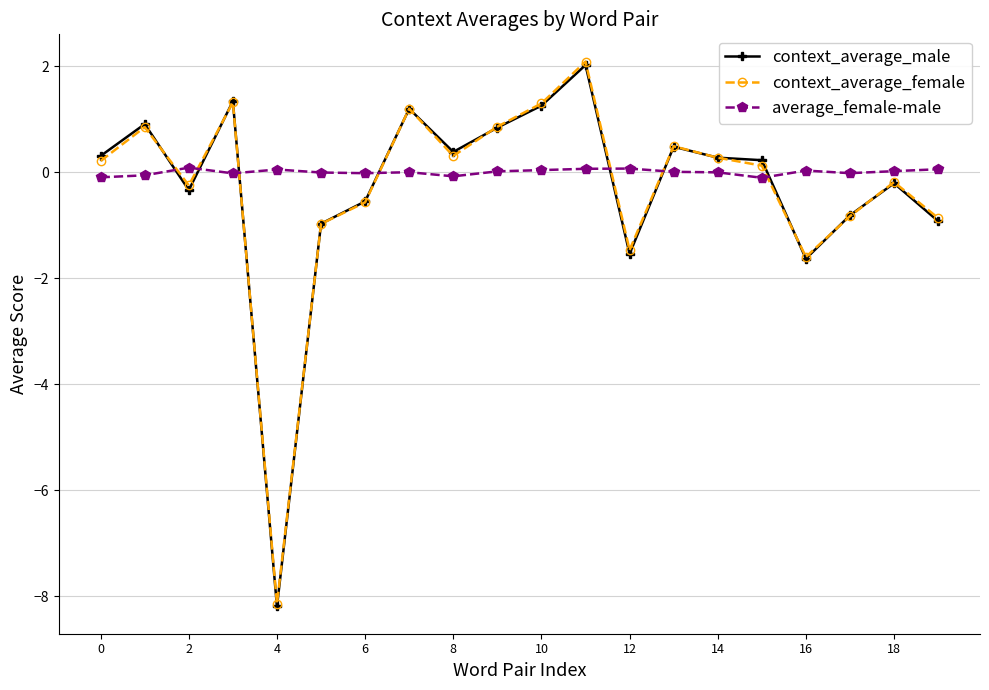

True or false: average_female-male and context_average_female cross at least once.

True